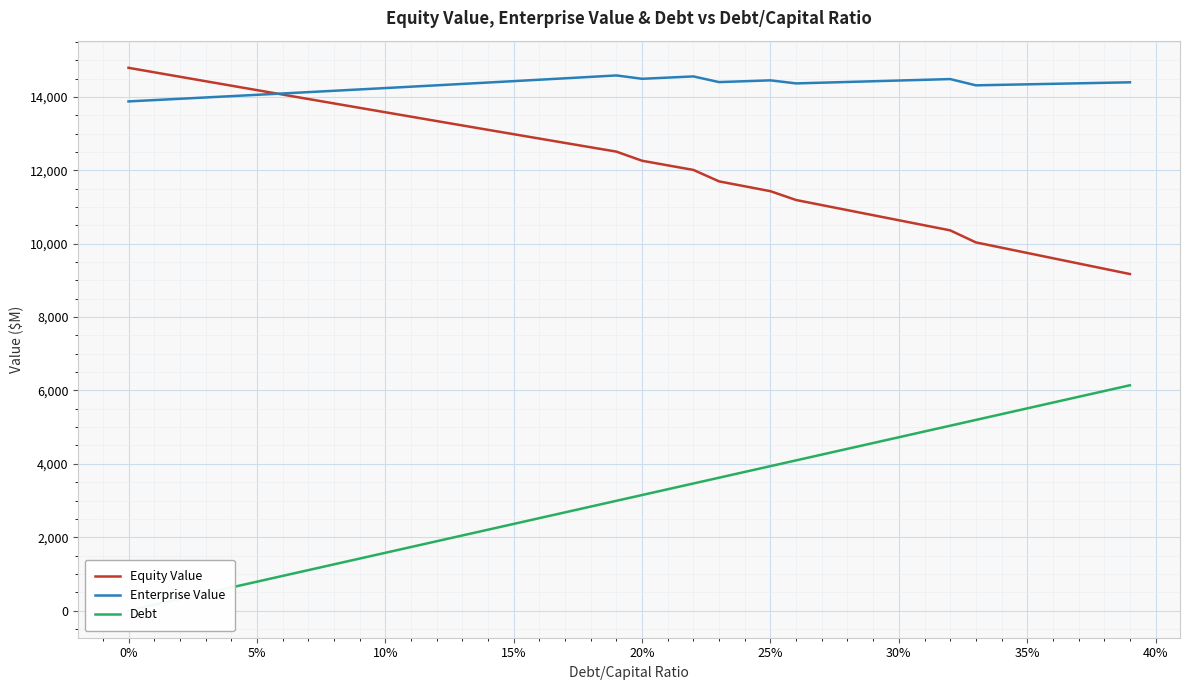

True or false: Debt and Equity Value intersect in this chart.

False